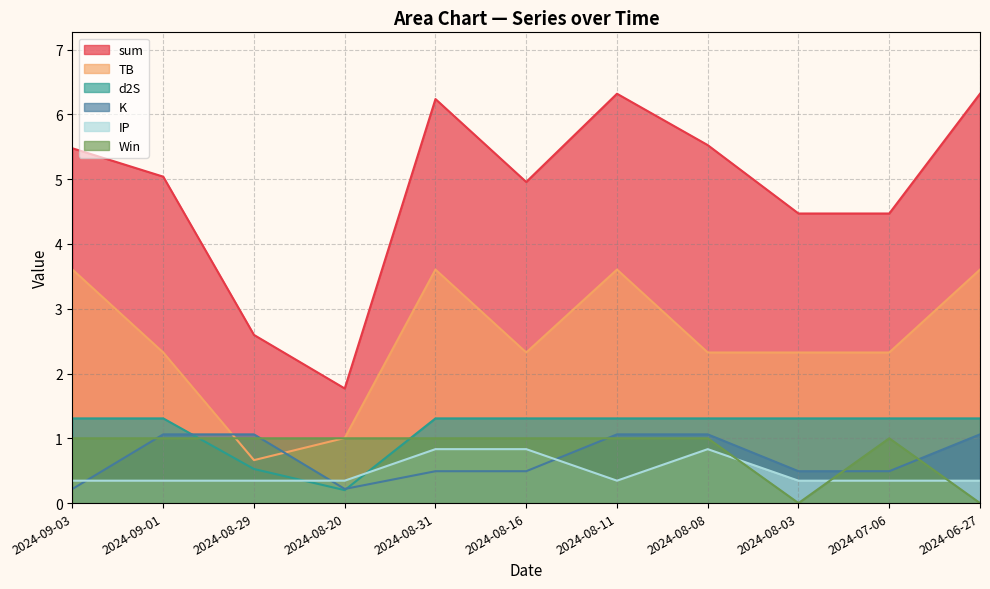

Where is TB nearest to the value 2?

2024-07-06